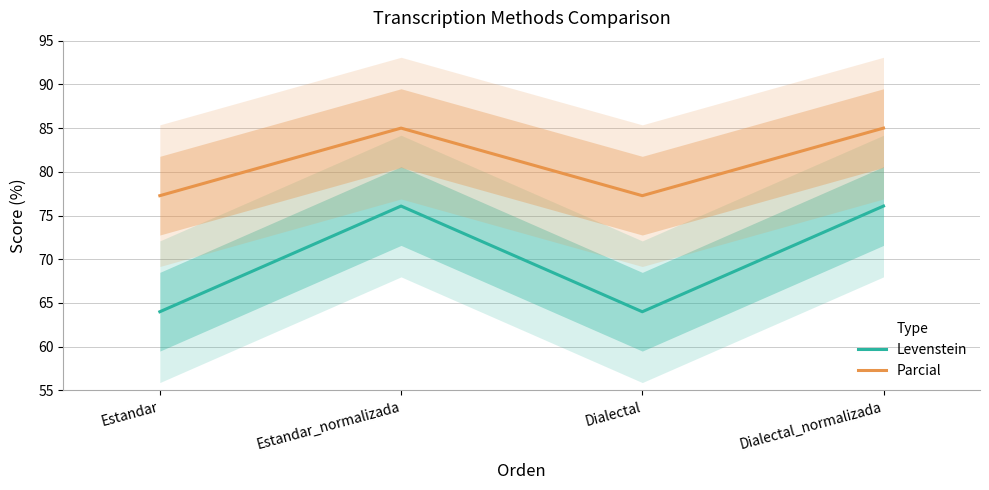

Between Dialectal and Dialectal_normalizada, which series saw the biggest shift?

Levenstein